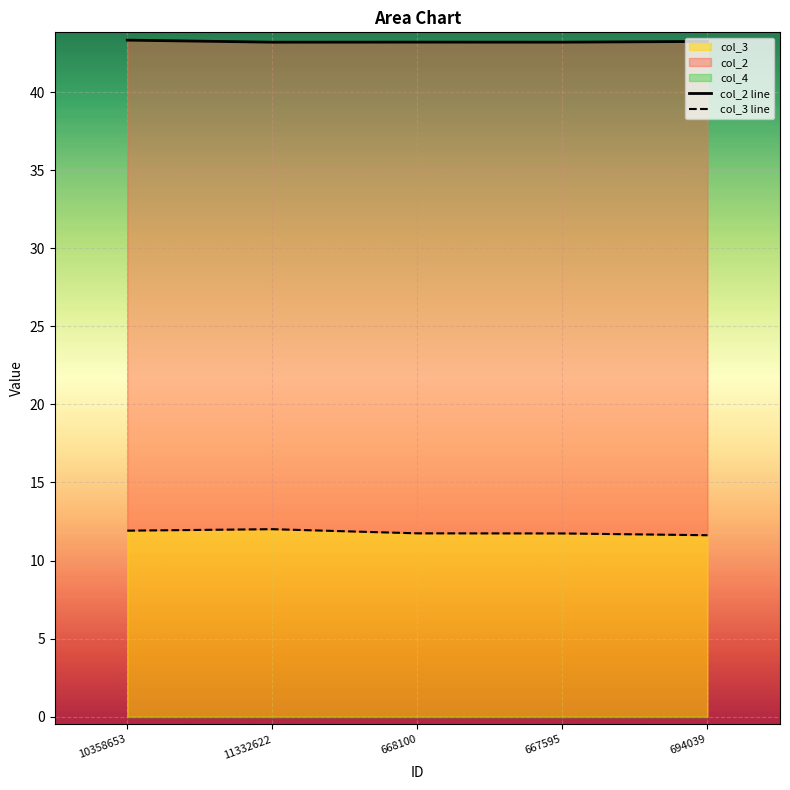

Reading right to left, extract all data points from this chart.

col_2 line: 694039=43.3	667595=43.2	668100=43.2	11332622=43.2	10358653=43.3
col_3 line: 694039=11.6	667595=11.7	668100=11.7	11332622=12.0	10358653=11.9